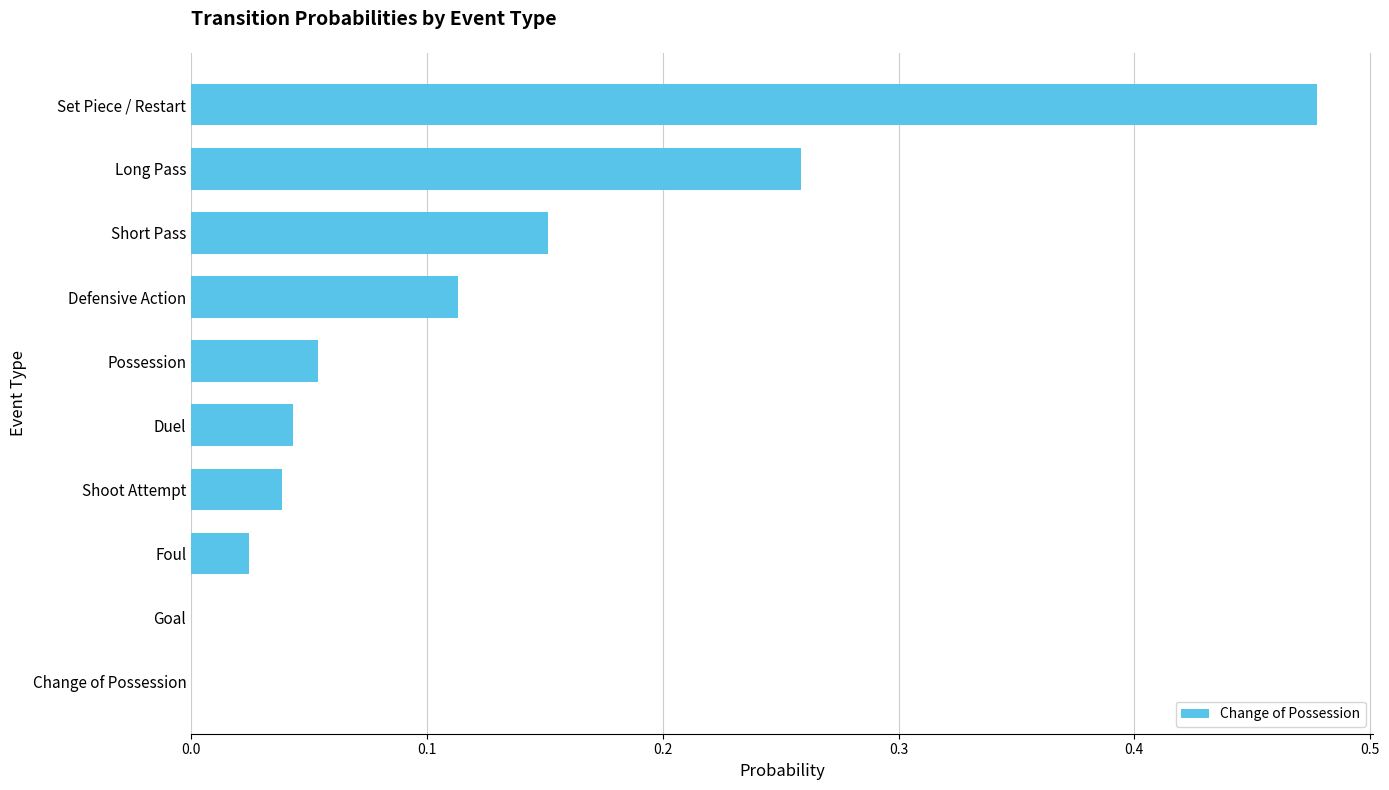

How many distinct data groups are displayed?

1